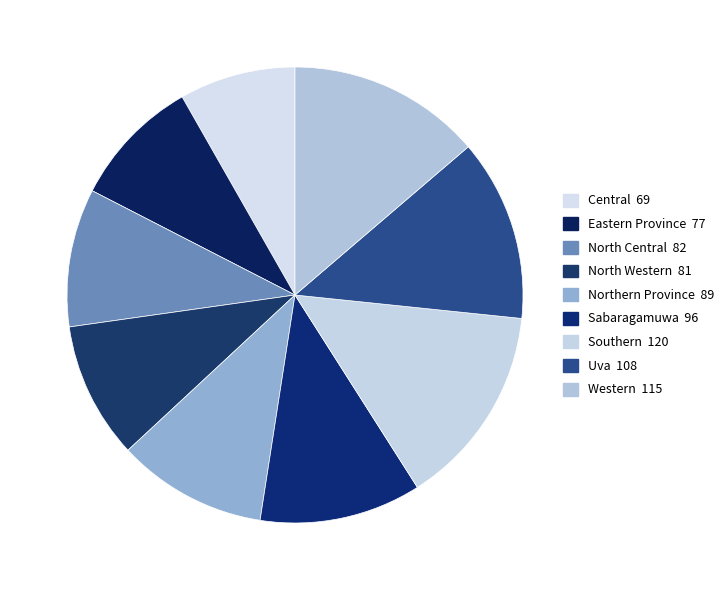

Count the number of slices in the pie.

9